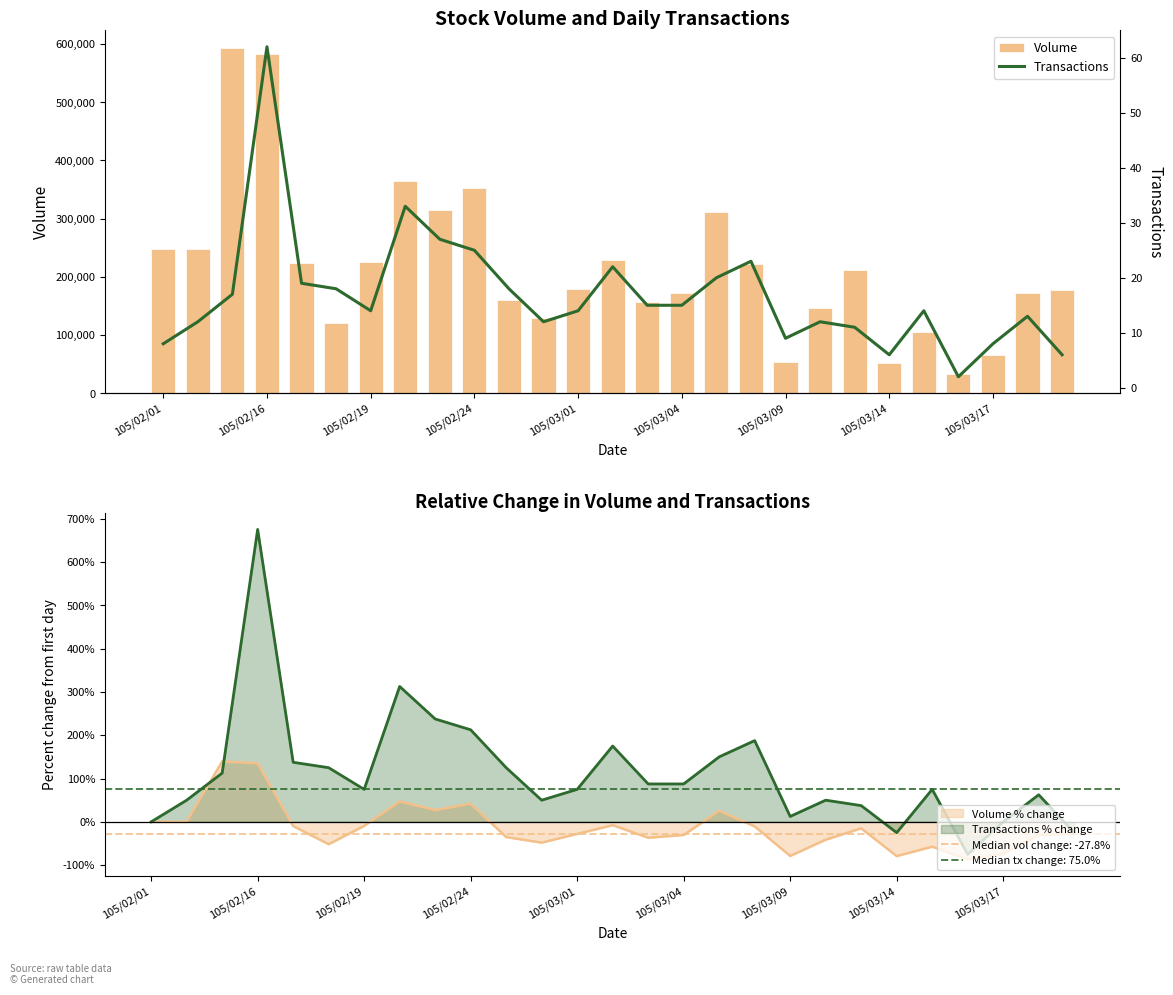

What is the difference between the maximum and minimum values in the Volume series?

561000